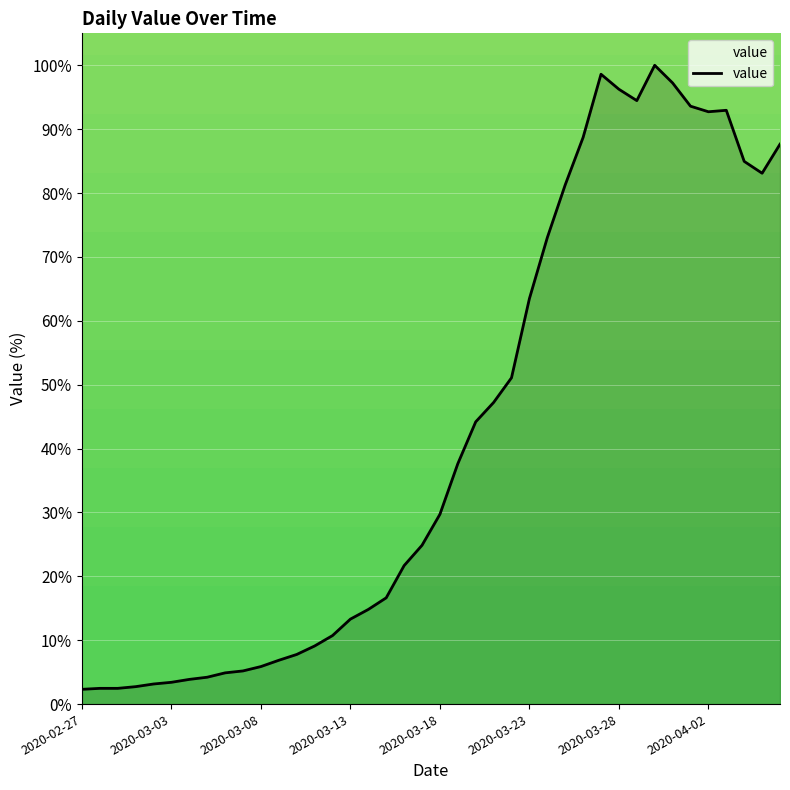

How many values are below 29?

20